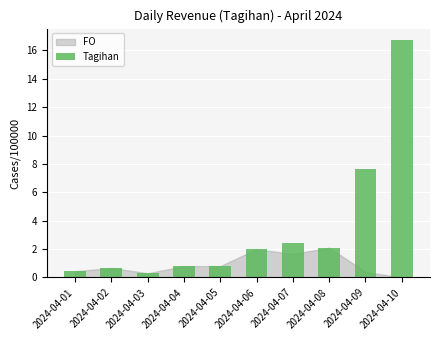

Reading right to left, list all the values displayed in this chart.

2024-04-10=16.7	2024-04-09=7.6	2024-04-08=2.1	2024-04-07=2.5	2024-04-06=2.0	2024-04-05=0.8	2024-04-04=0.8	2024-04-03=0.3	2024-04-02=0.7	2024-04-01=0.4